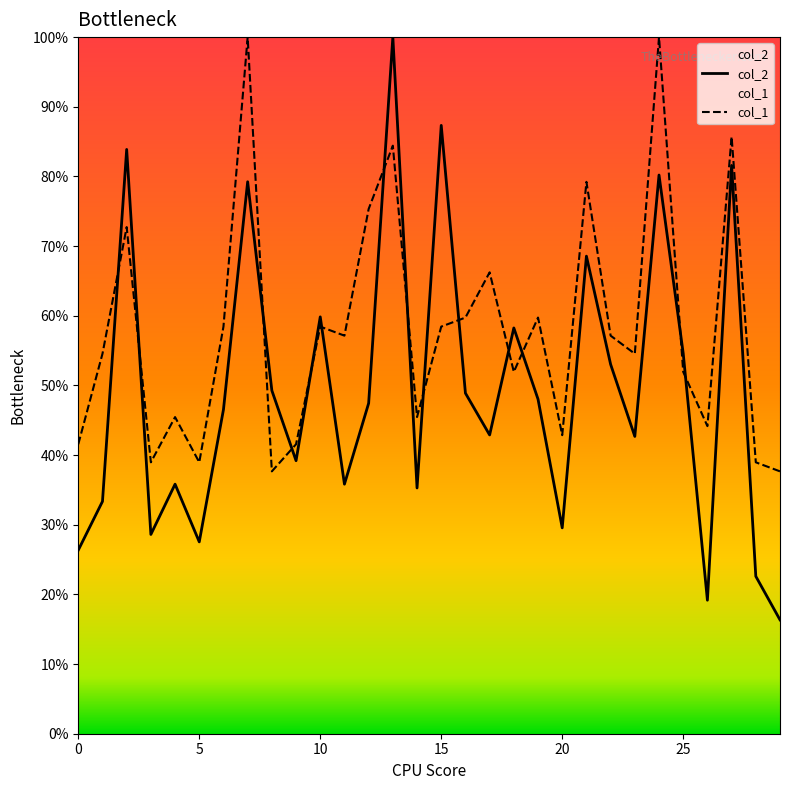

How many interior local peaks does the col_1 series have?

10